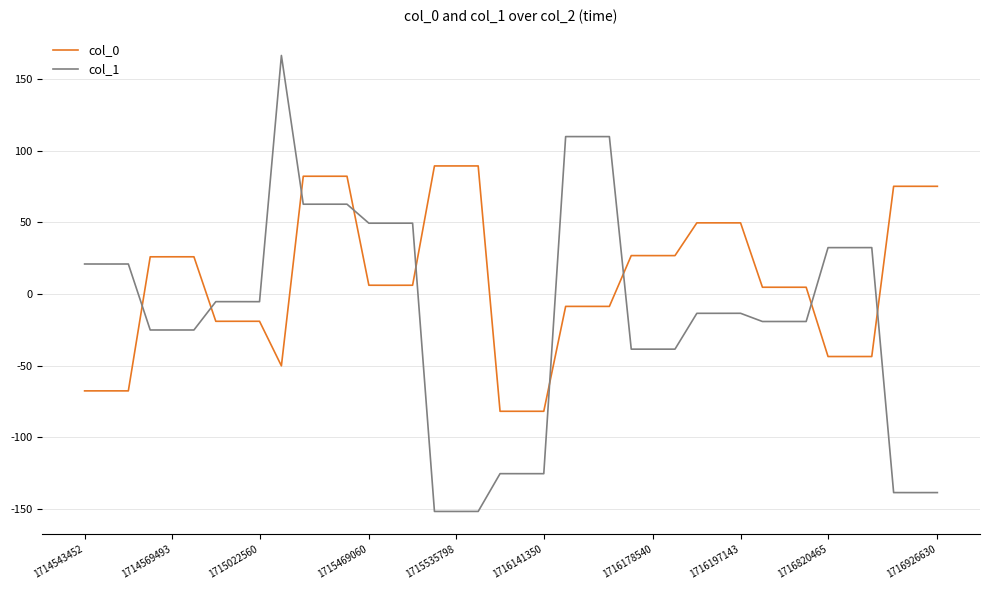

True or false: col_1 has more than 2 interior local peaks.

True